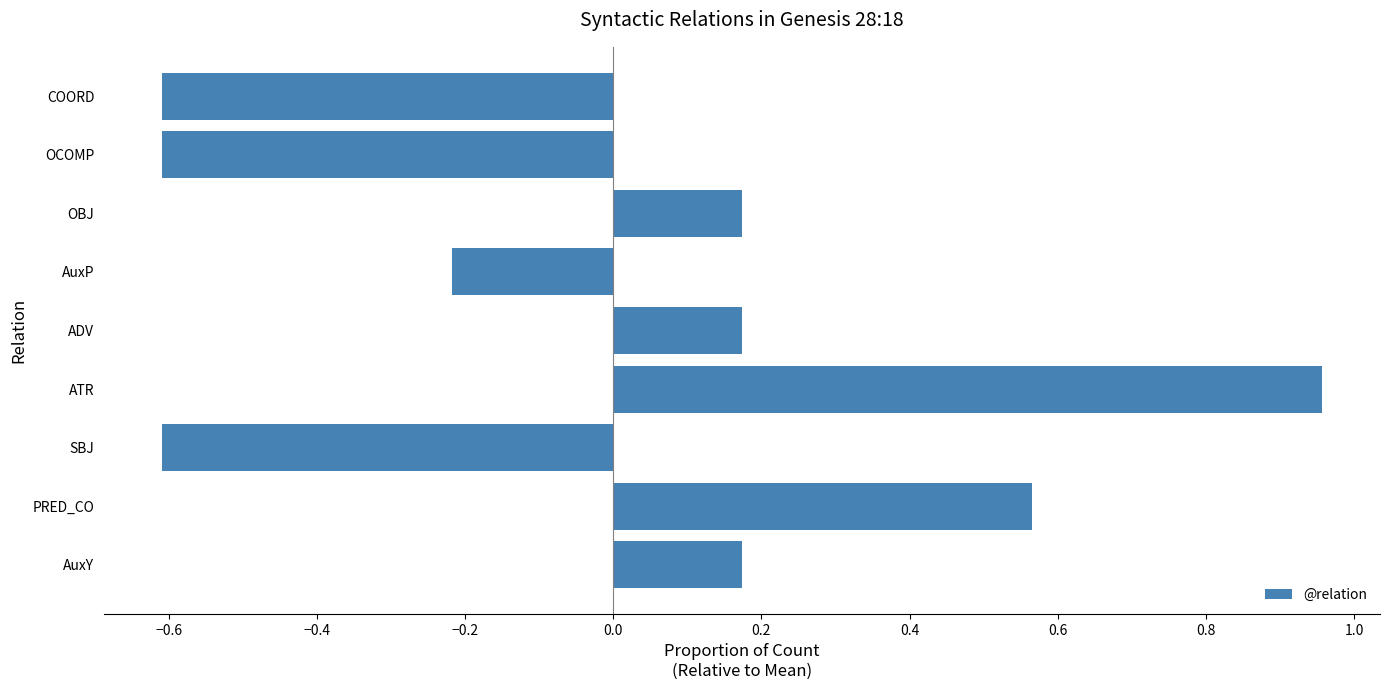

What is the difference between the maximum and minimum values?

1.6